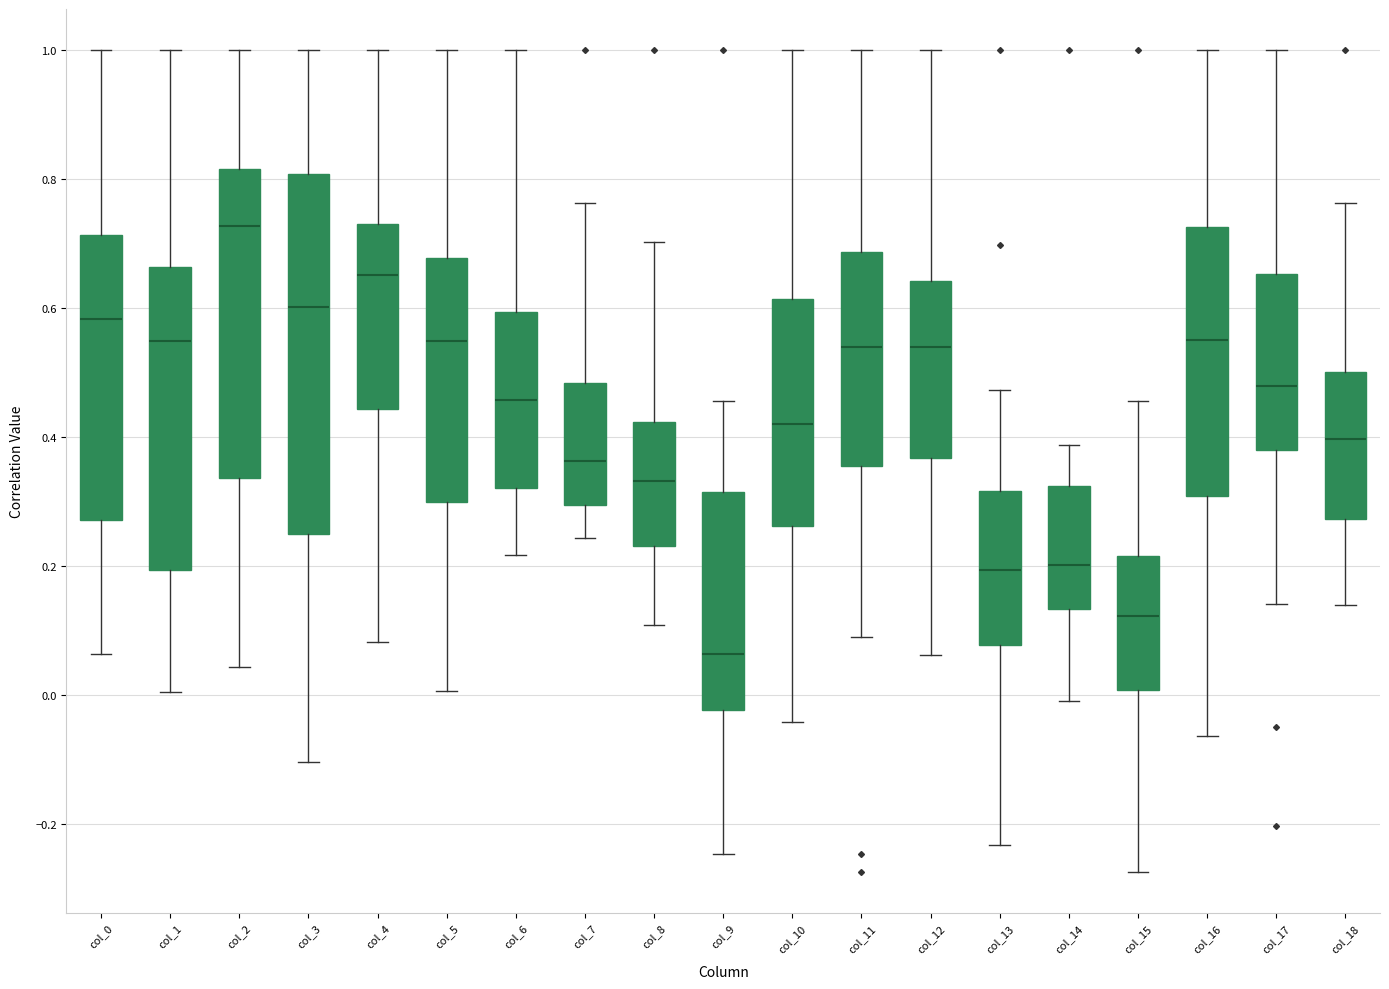

Where does the lower whisker of the box for col_7 end on the y-axis? The values are not printed on the chart, so give them approximately, as read against the axis.

0.24